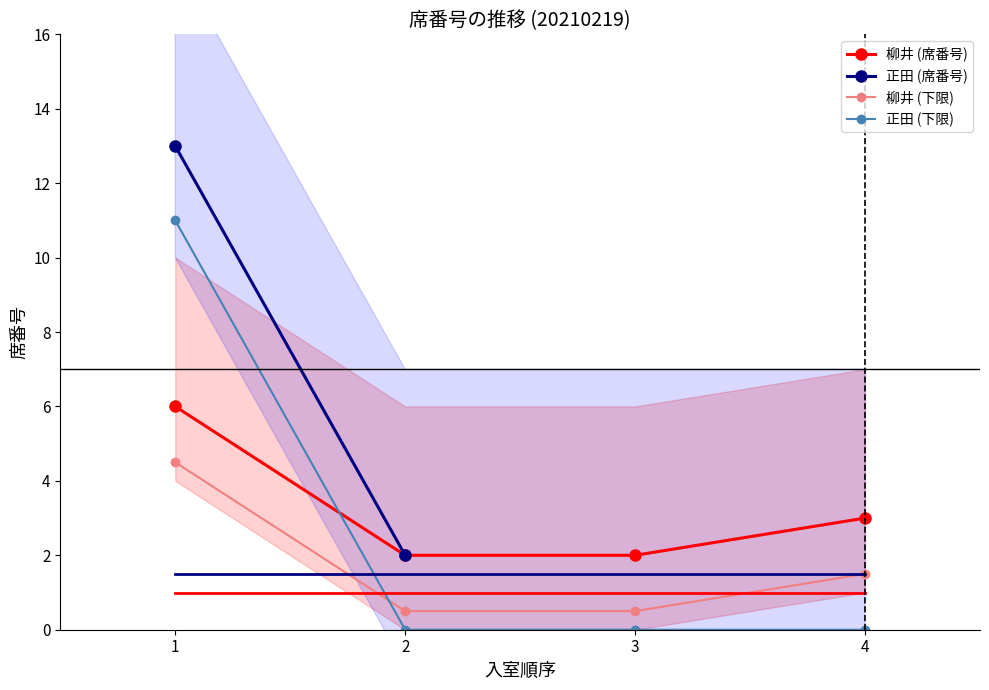

What is the difference between the values at 2 and 4?

1